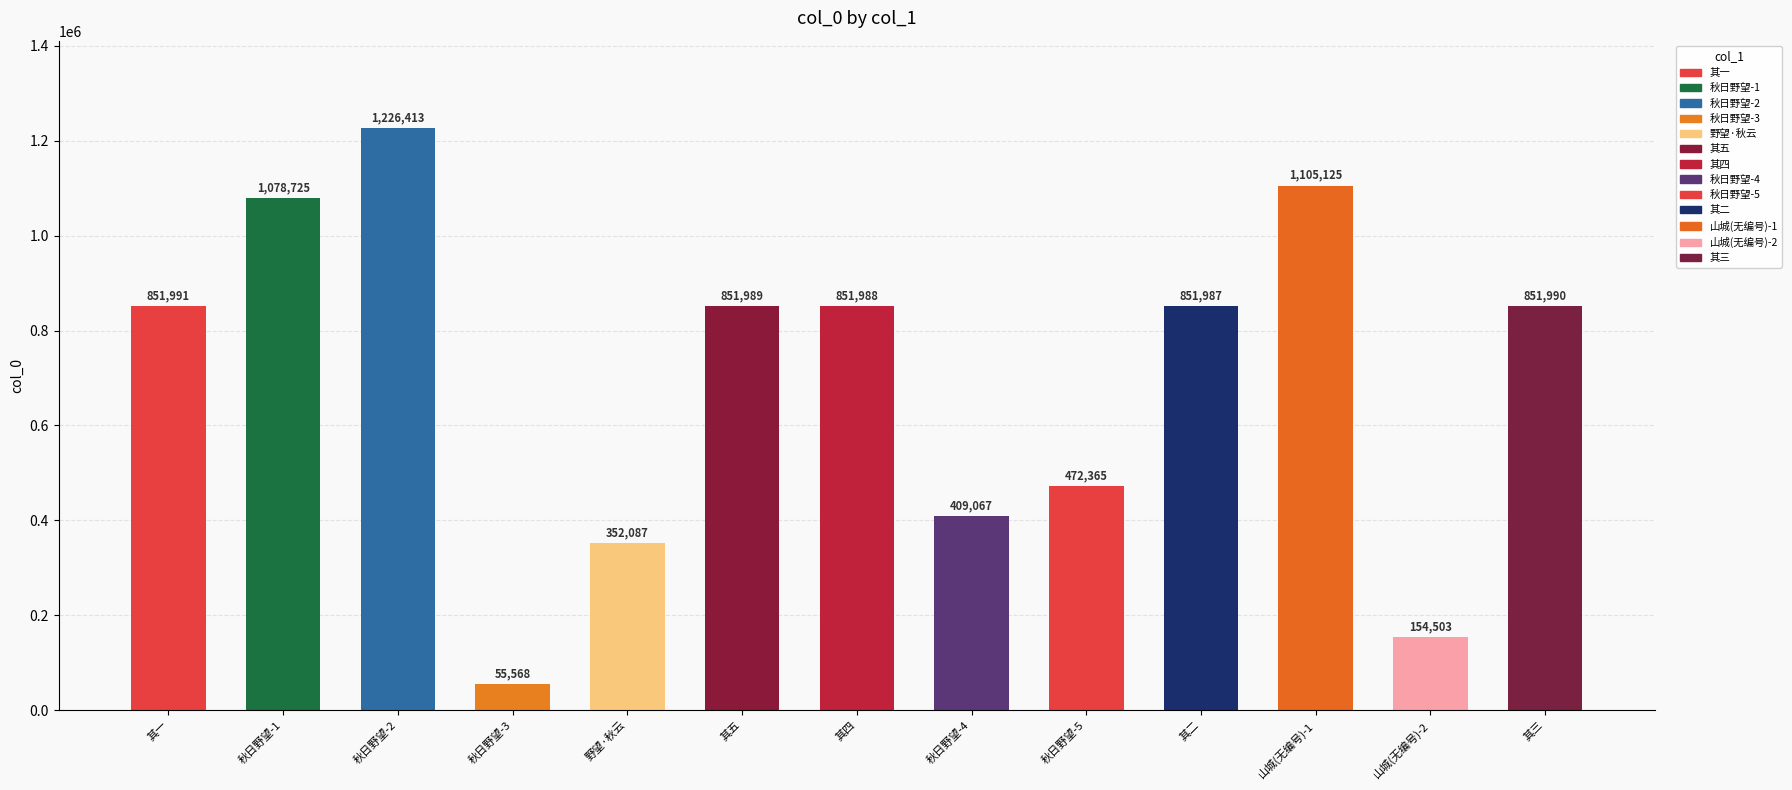

Approximately how many times larger is the value at 山城秋日野望感事书怀诗五章呈吴龙图 其二 compared to 山城秋日野望感事书怀诗五章呈吴龙图 其四?

1.0